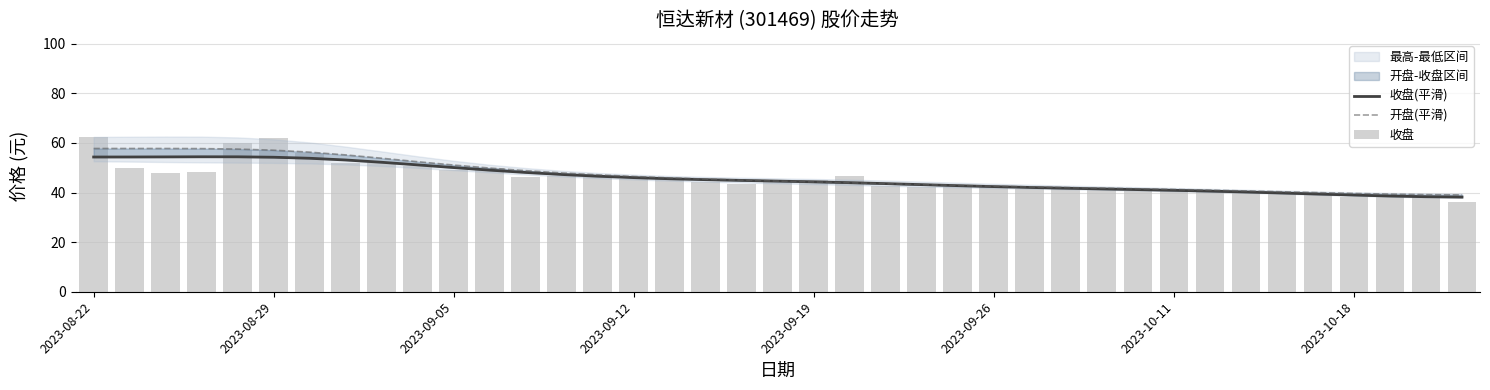

How many data points in 开盘(平滑) are above 44?

21